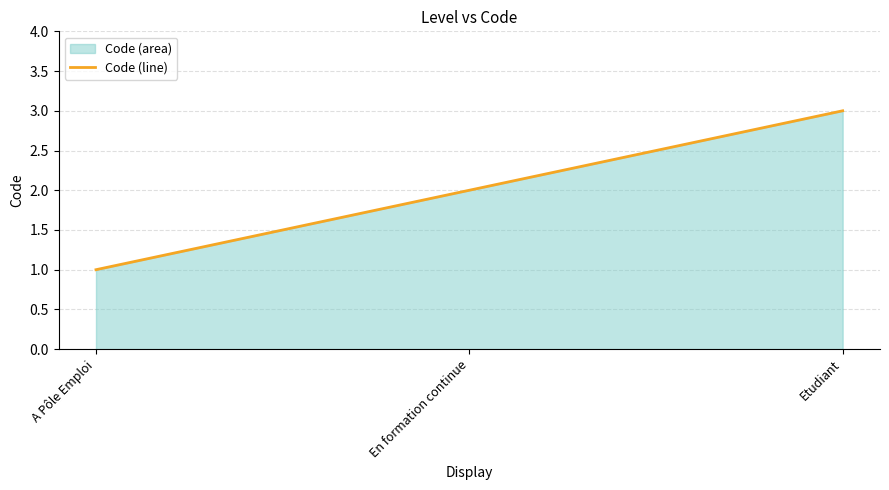

What is the value of the 1st point from the left?

1